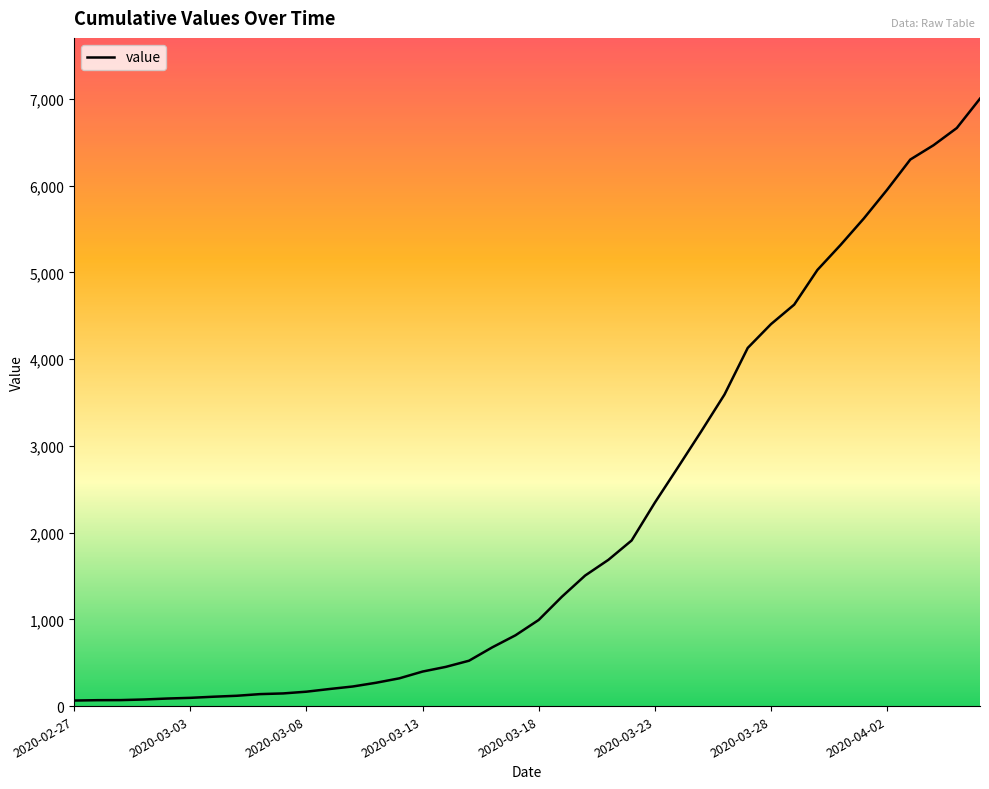

What is the difference between the maximum and minimum values?

6939